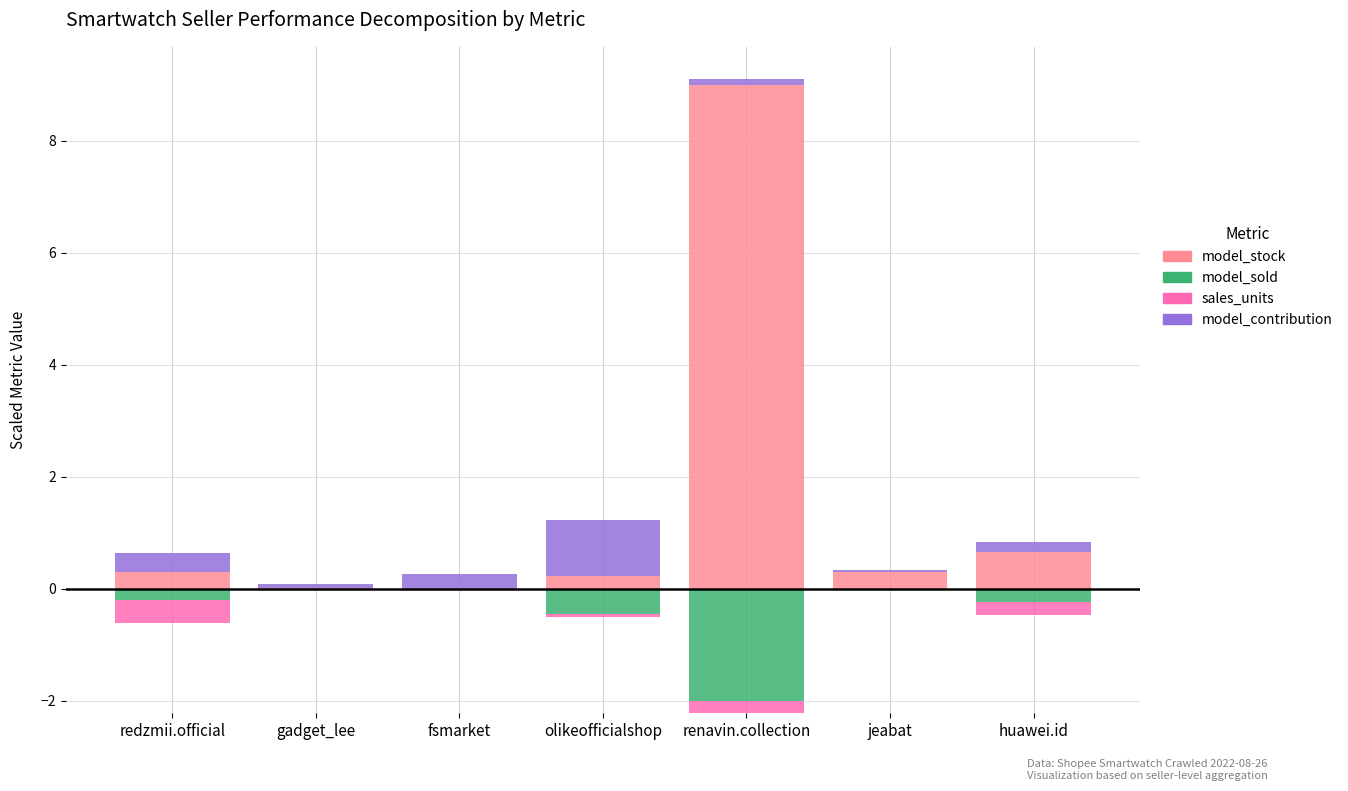

What is the value of the model_stock bar at the 5th from the left?

9.0